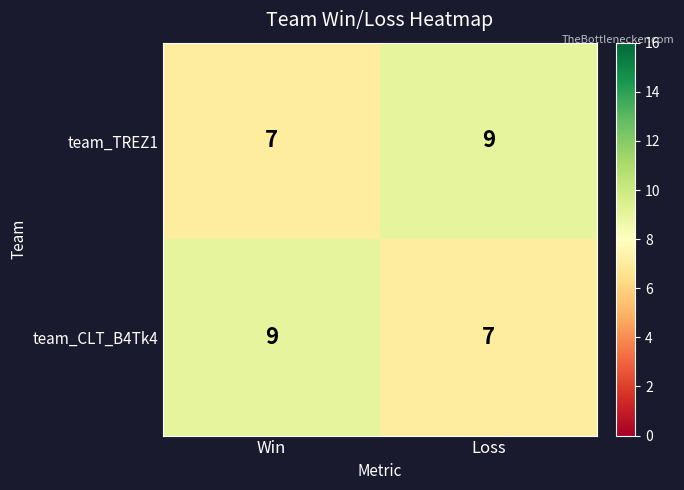

True or false: team_TREZ1 has a value of 7 at Win.

True